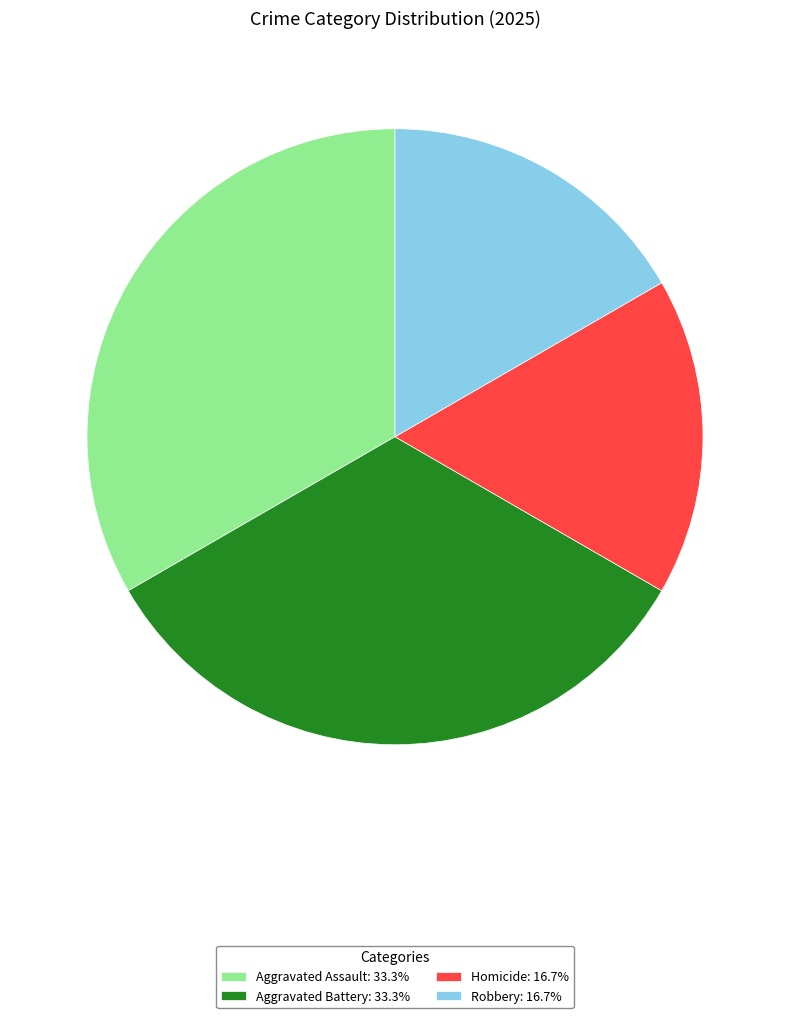

Is there any slice that represents more than half of the pie?

No